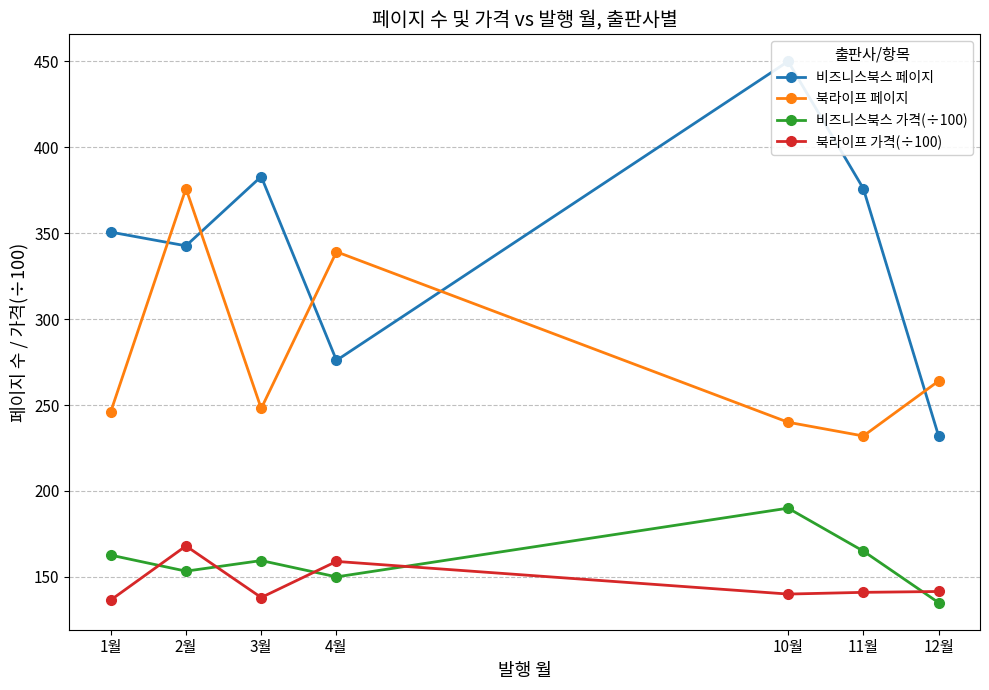

Which category has the highest value across all series?

10월